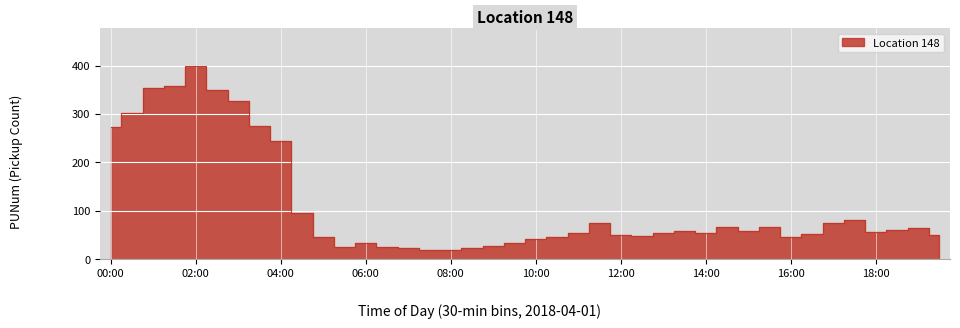

Reading left to right, list all the values displayed in this chart.

00:00=272	00:30=302	01:00=354	01:30=357	02:00=398	02:30=349	03:00=326	03:30=276	04:00=245	04:30=96	05:00=45	05:30=25	06:00=34	06:30=24	07:00=23	07:30=18	08:00=18	08:30=22	09:00=27	09:30=34	10:00=42	10:30=45	11:00=54	11:30=74	12:00=49	12:30=47	13:00=54	13:30=57	14:00=54	14:30=66	15:00=58	15:30=66	16:00=46	16:30=52	17:00=74	17:30=80	18:00=55	18:30=59	19:00=64	19:30=50